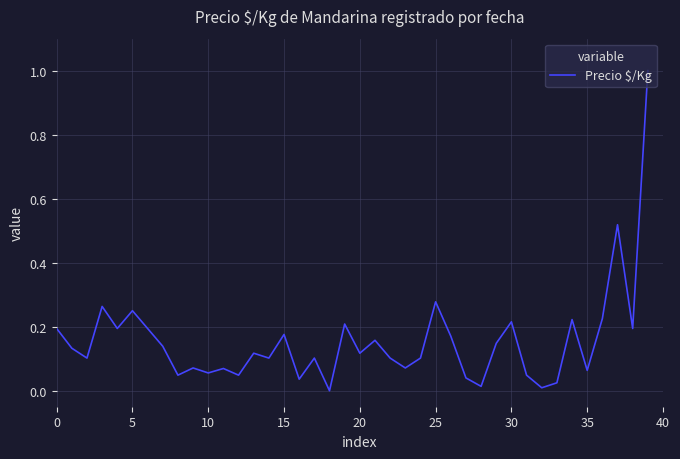

The value at 15 is 0.0. True or false?

False